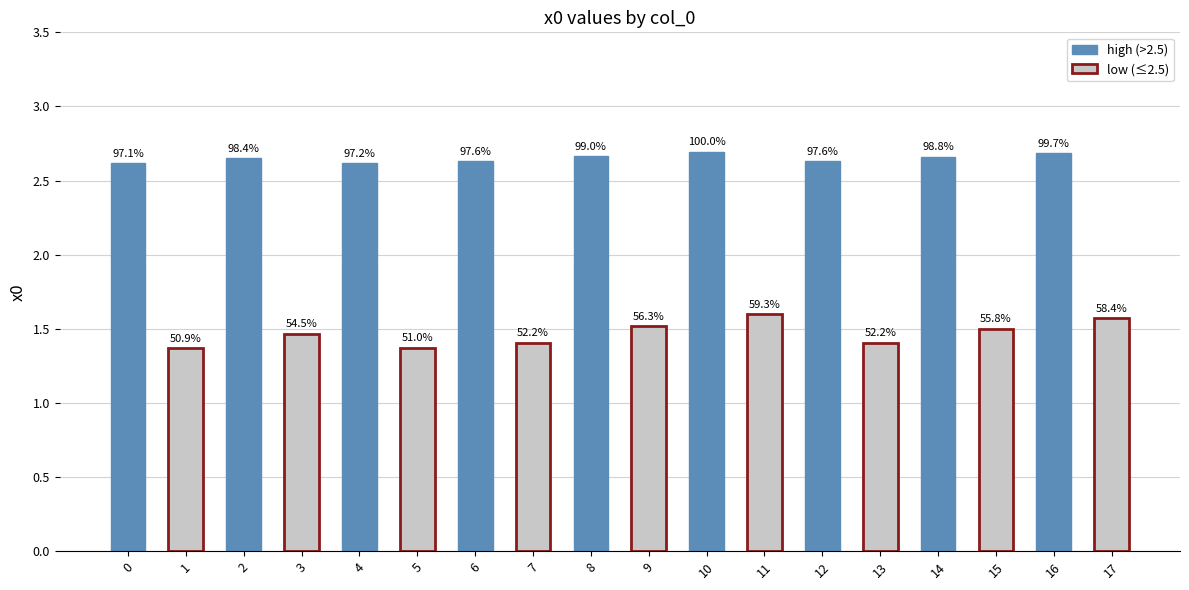

What is the difference between the values at 10 and 0?

0.1